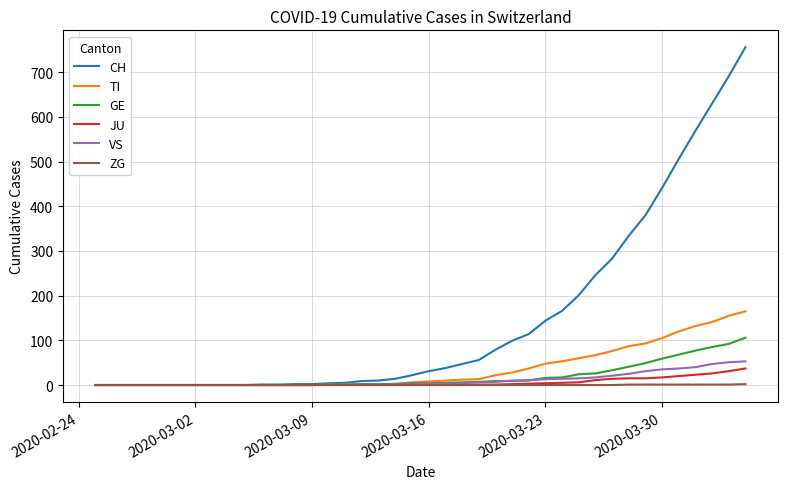

Which series has the largest total across all categories?

CH